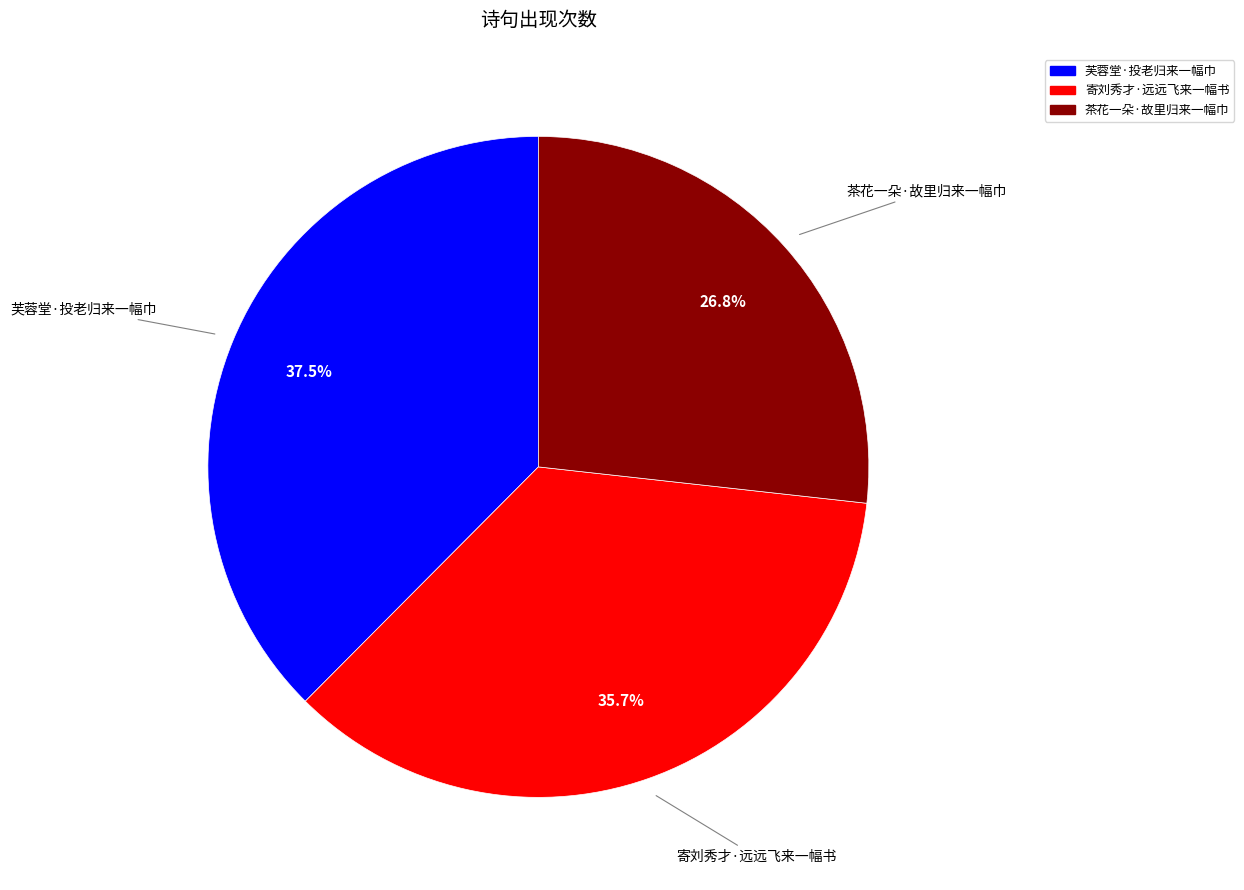

Which category has the biggest portion of the pie?

芙蓉堂·投老归来一幅巾